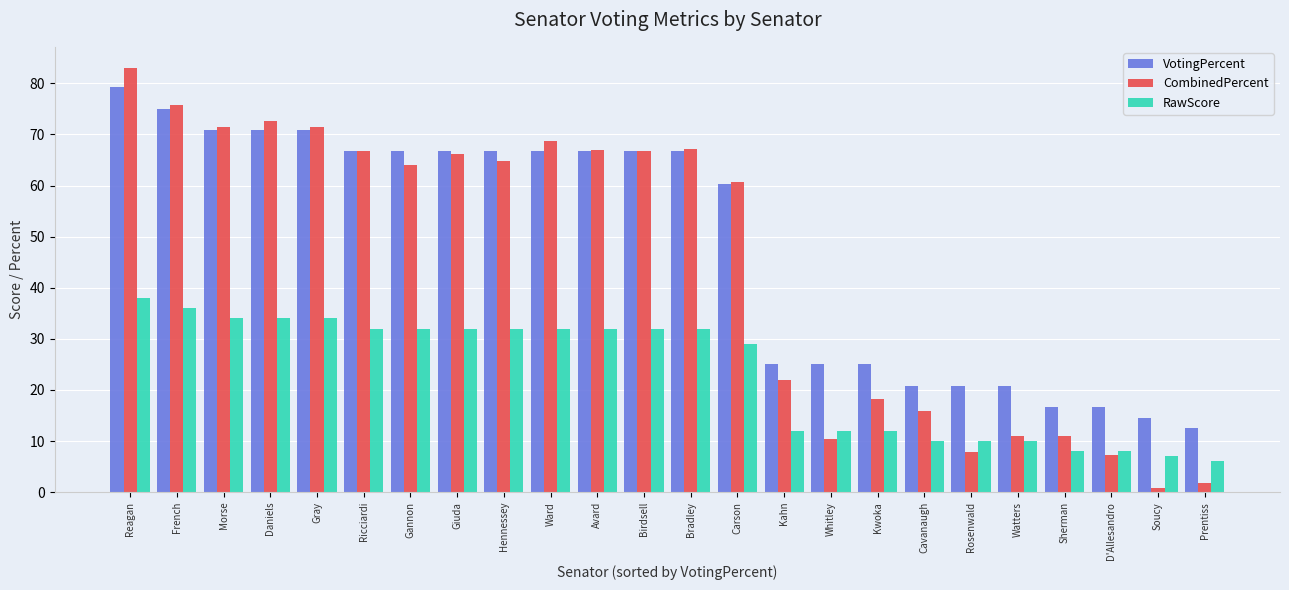

What is the maximum value shown in the chart?

83.0